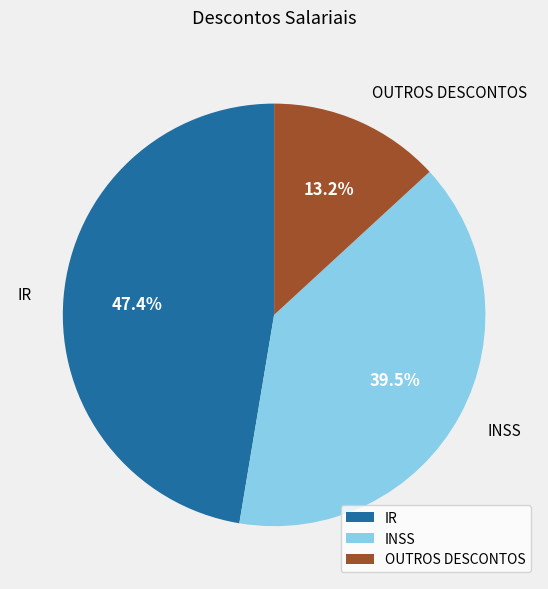

Does IR account for over 50% of the chart?

No